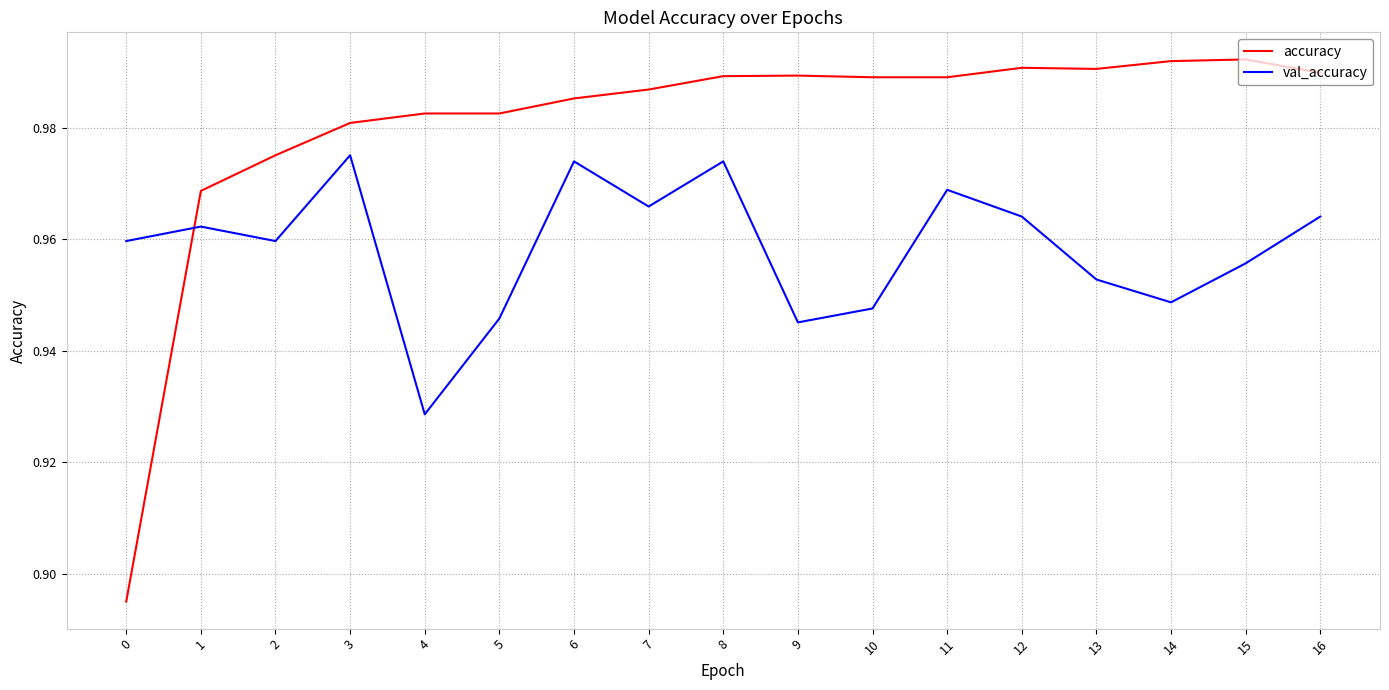

What is the total value across all series at 7?

2.0